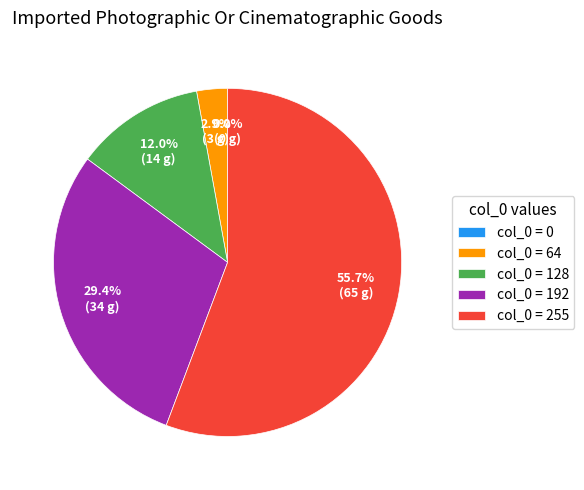

Count the number of slices in the pie.

5